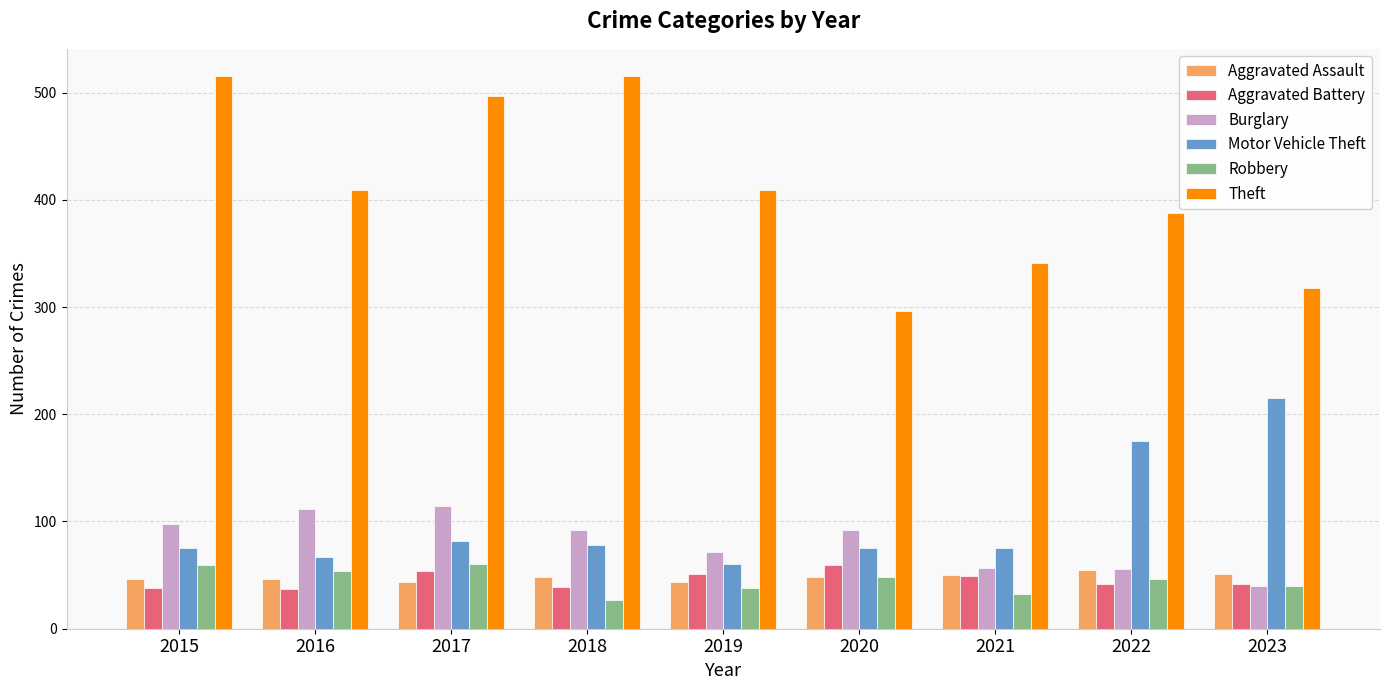

Are the bars grouped side by side (vs. stacked)?

Yes